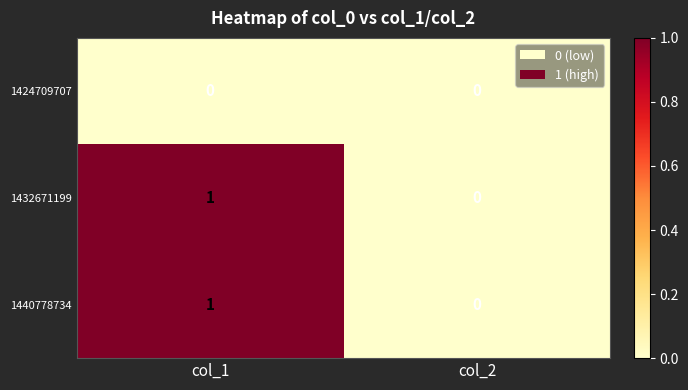

At which label is 1440778734 closest to 0?

col_2